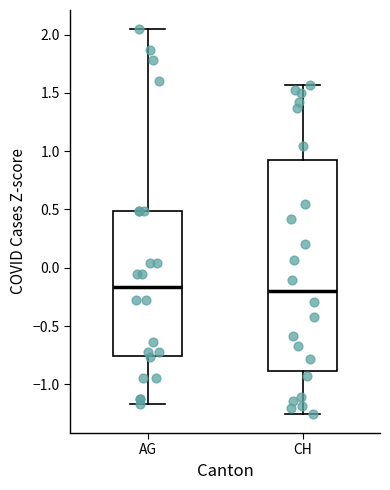

Where does the upper whisker of the box for AG end on the y-axis? The values are not printed on the chart, so give them approximately, as read against the axis.

2.05